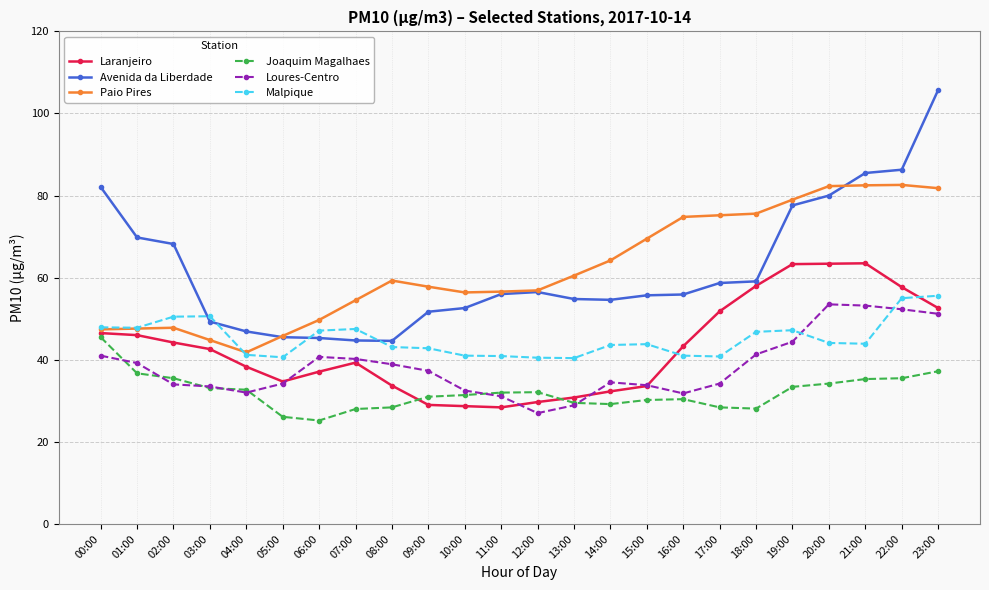

At which category is the sum across all series the highest?

23:00